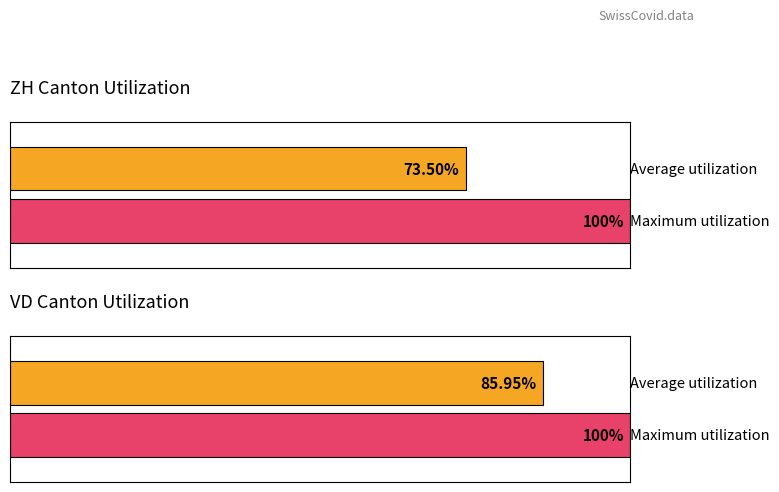

Which series has the largest total across all categories?

Maximum utilization